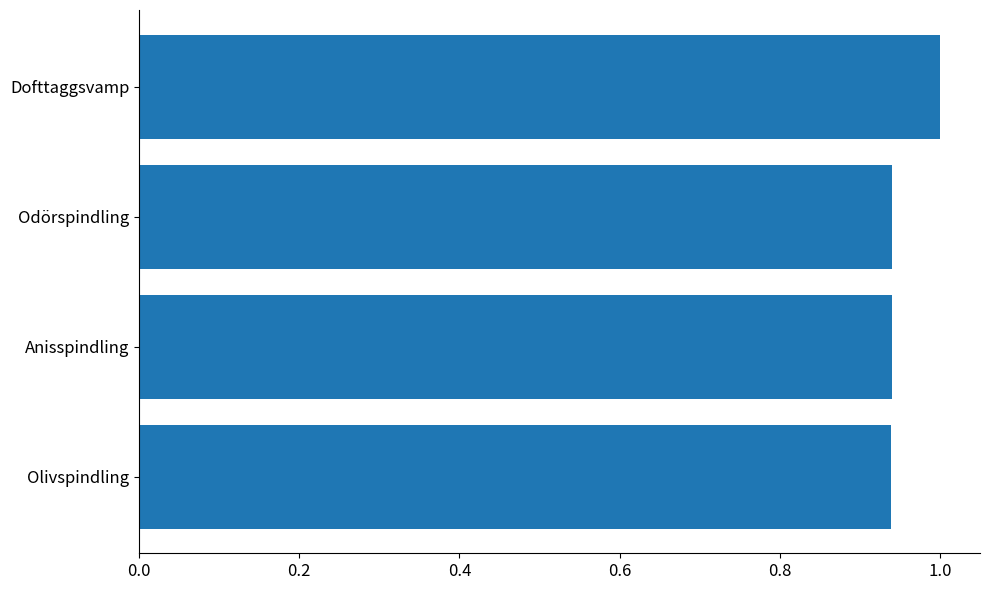

What is the change in value from Anisspindling to Dofttaggsvamp?

+0.1